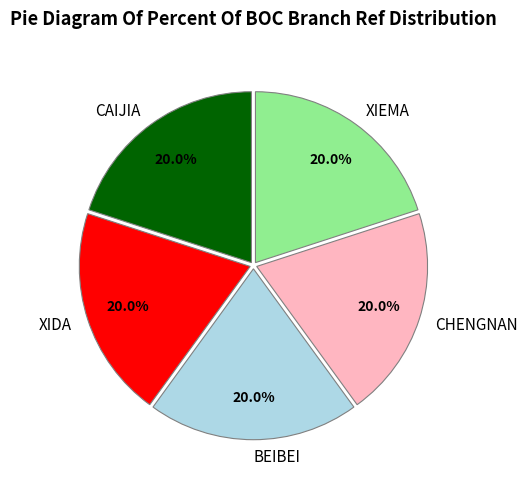

Combined, do XIDA and CHENGNAN account for over 50%?

No